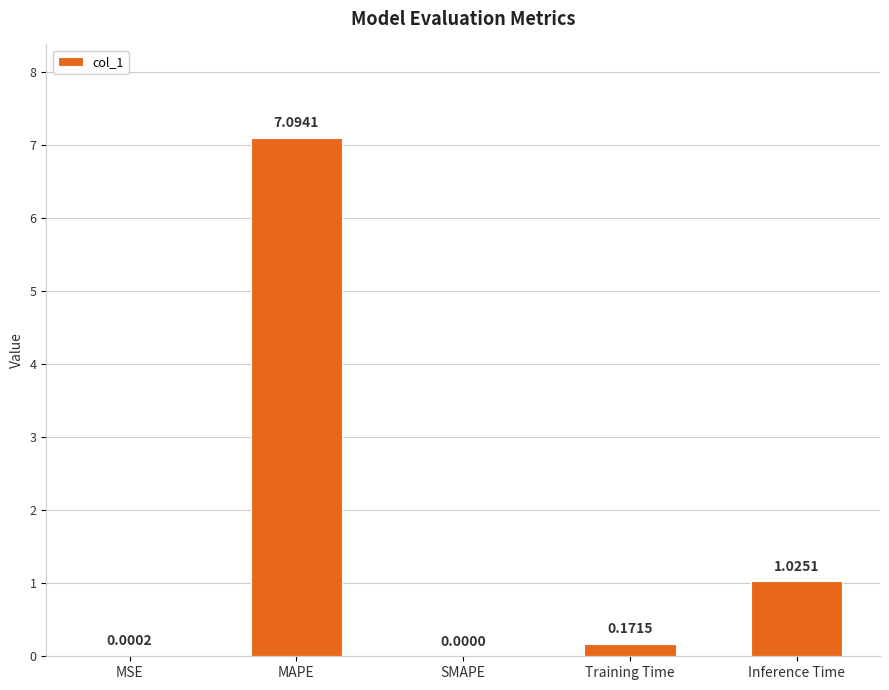

What is the change in value from SMAPE to Training Time?

+0.2